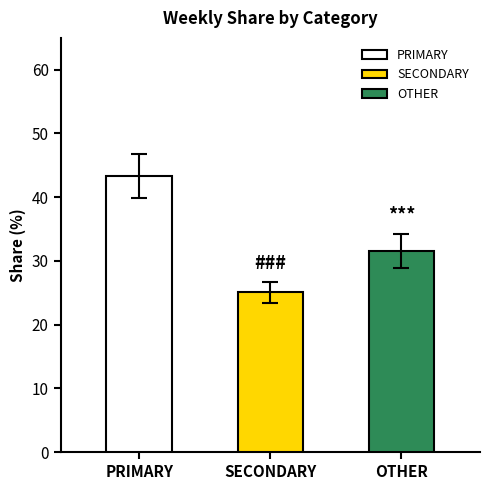

How many distinct data groups are displayed?

3